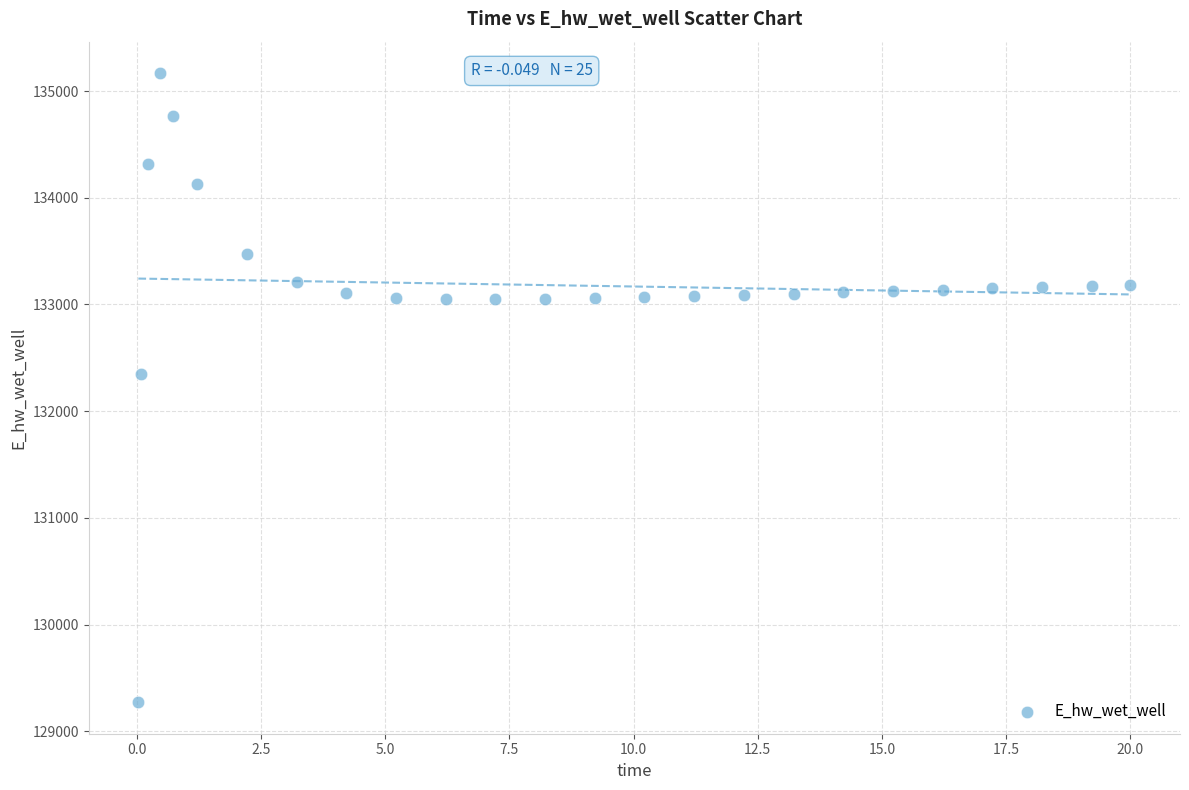

What Y value in the scatter plot is closest to 132219?

132348.7